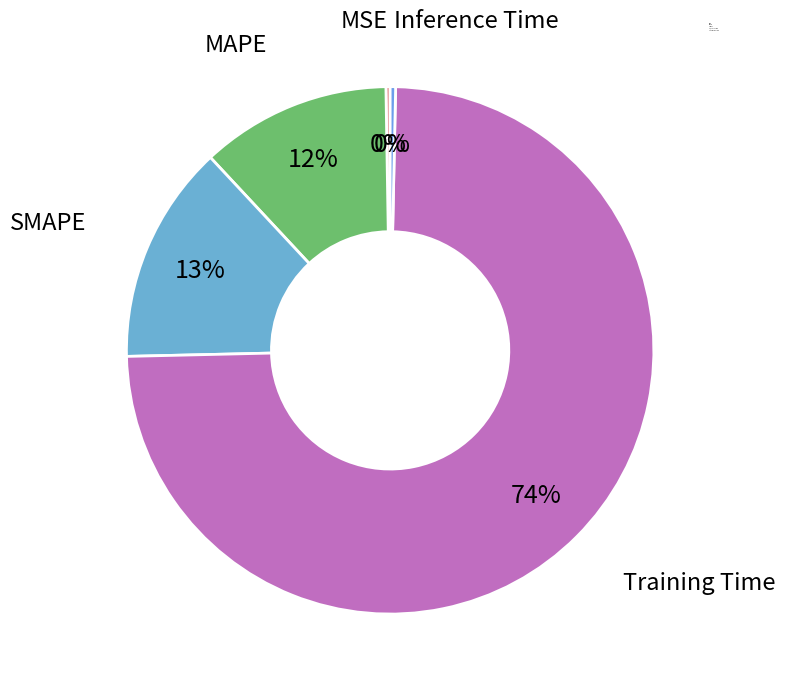

Is the sum of MAPE and SMAPE greater than half?

No